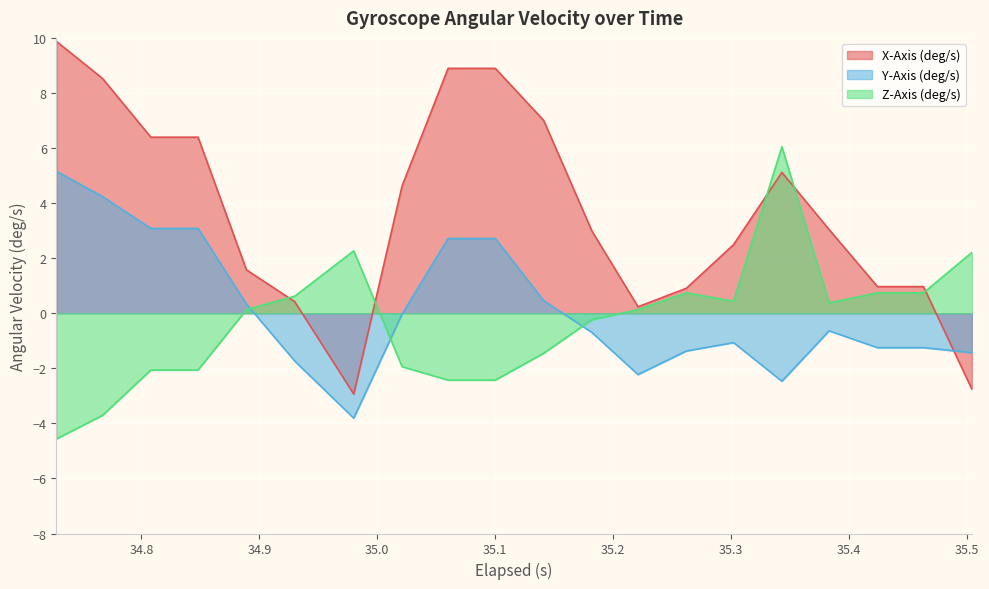

True or false: Z-Axis (deg/s) and Y-Axis (deg/s) cross at least once.

True